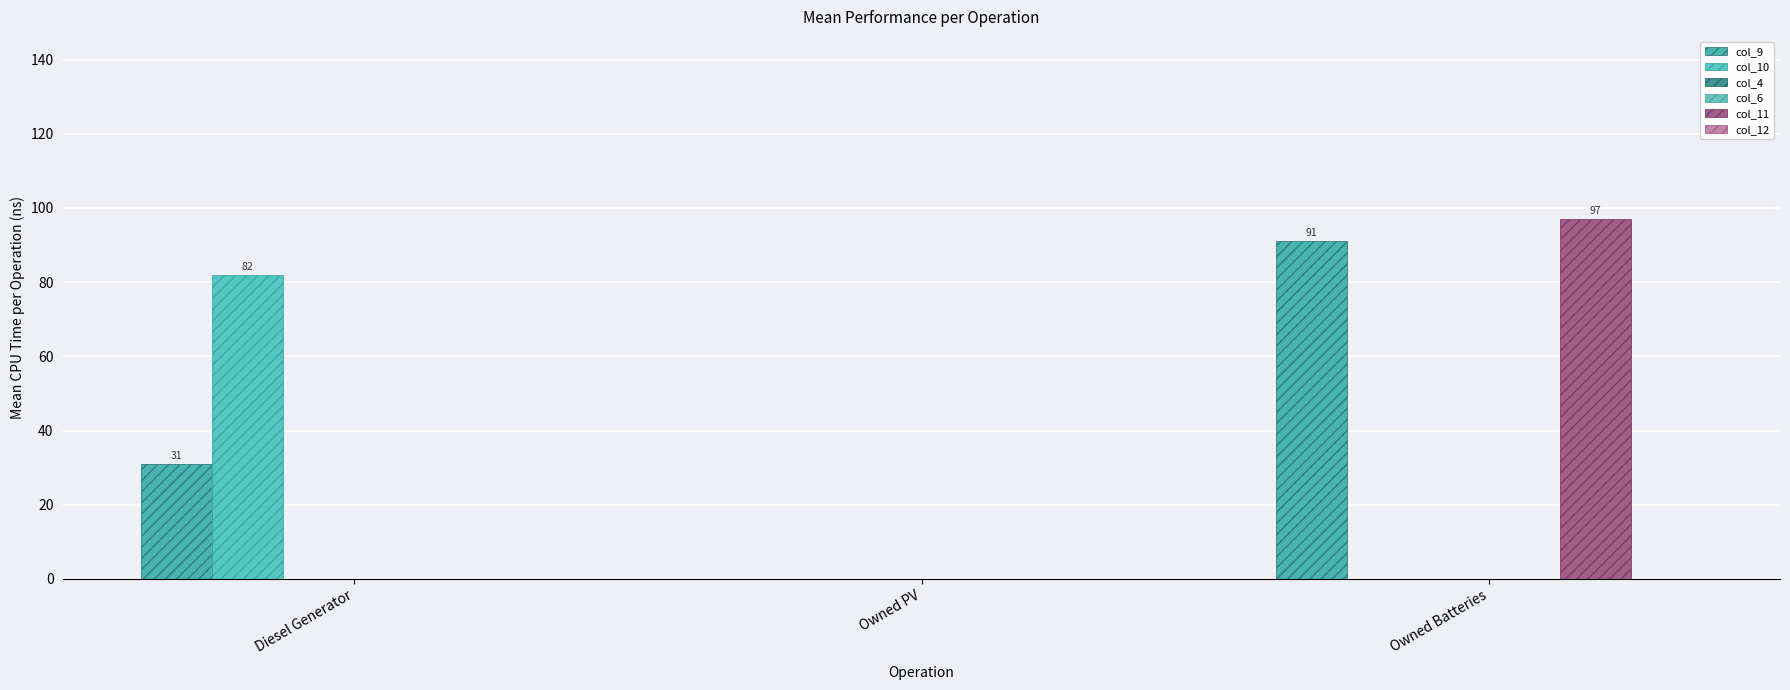

Reading right to left, list all the values displayed in this chart.

col_9: Owned Batteries=91	Owned PV=0	Diesel Generator=31
col_10: Owned Batteries=0	Owned PV=0	Diesel Generator=82
col_4: Owned Batteries=0	Owned PV=0	Diesel Generator=0
col_6: Owned Batteries=0	Owned PV=0	Diesel Generator=0
col_11: Owned Batteries=97	Owned PV=0	Diesel Generator=0
col_12: Owned Batteries=0	Owned PV=0	Diesel Generator=0